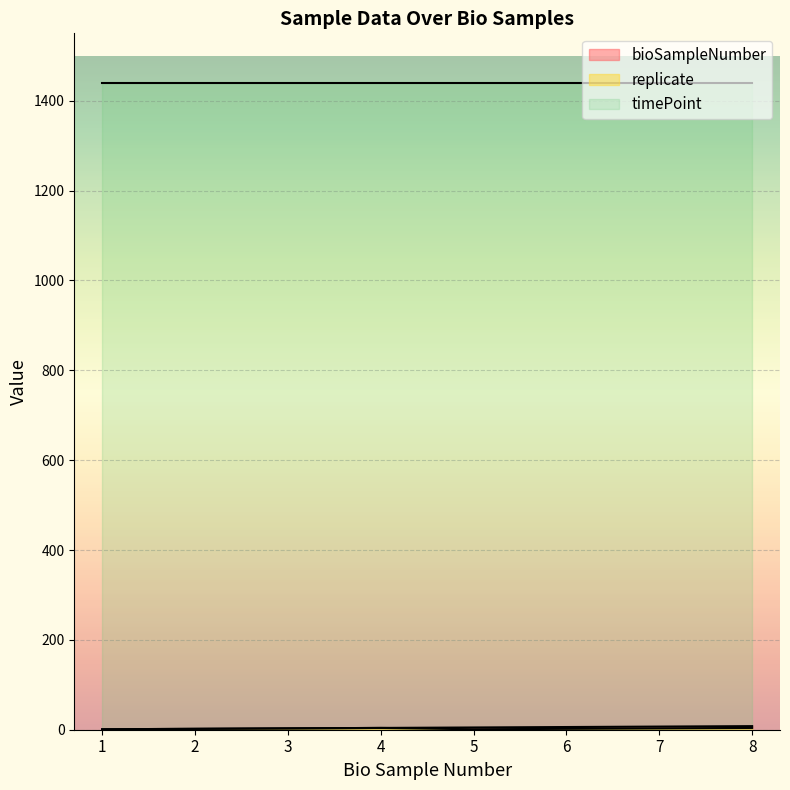

The bioSampleNumber series shows 2 at 6. True or false?

False